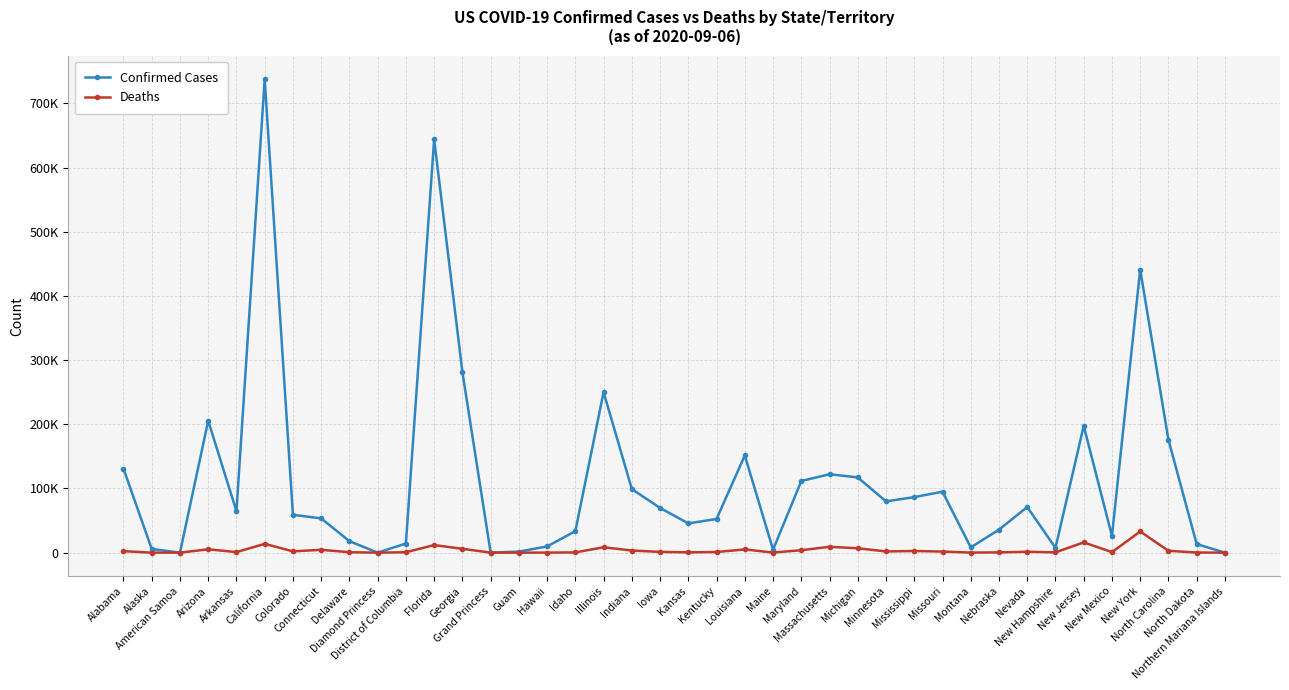

List the labels in order of Deaths value, largest first.

New York, New Jersey, California, Florida, Massachusetts, Illinois, Michigan, Georgia, Arizona, Louisiana, Connecticut, Maryland, Indiana, North Carolina, Mississippi, Alabama, Colorado, Minnesota, Missouri, Nevada, Iowa, Kentucky, Arkansas, New Mexico, Delaware, District of Columbia, Kansas, New Hampshire, Nebraska, Idaho, North Dakota, Maine, Montana, Hawaii, Alaska, Guam, Grand Princess, Northern Mariana Islands, American Samoa, Diamond Princess